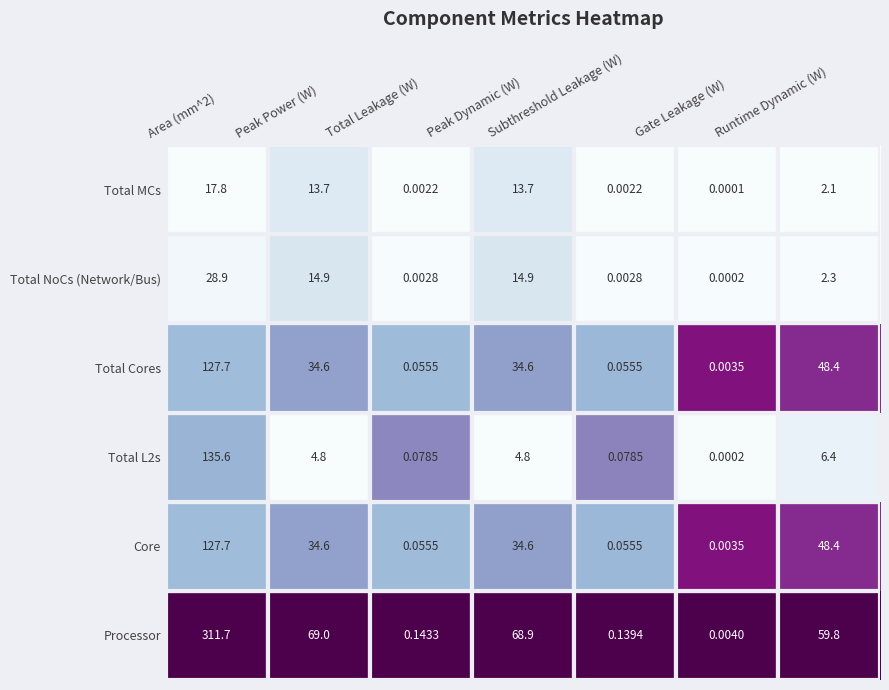

Between Peak Power (W) and Total Leakage (W), which series saw the biggest shift?

Processor